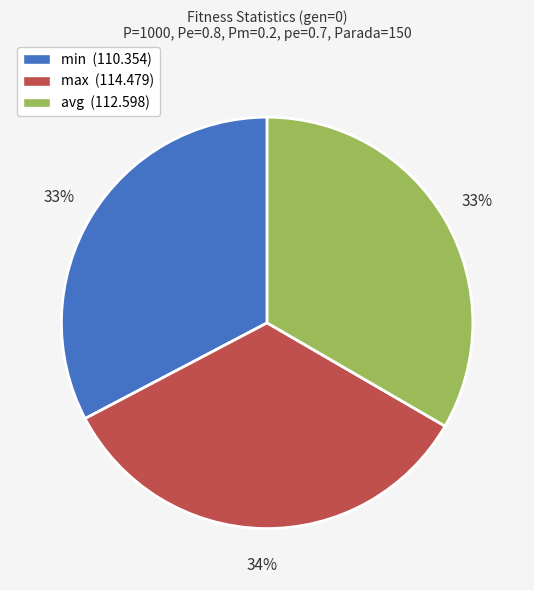

To the nearest percent, what is the average slice percentage?

33%